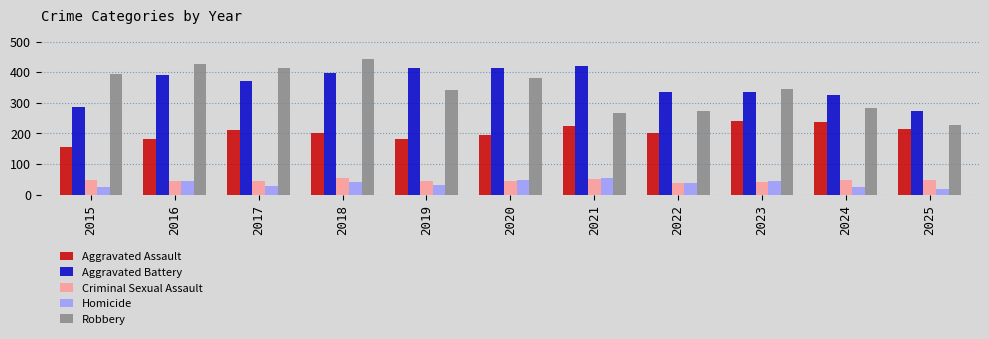

What is the value of the Aggravated Battery bar at the 5th from the left?

412